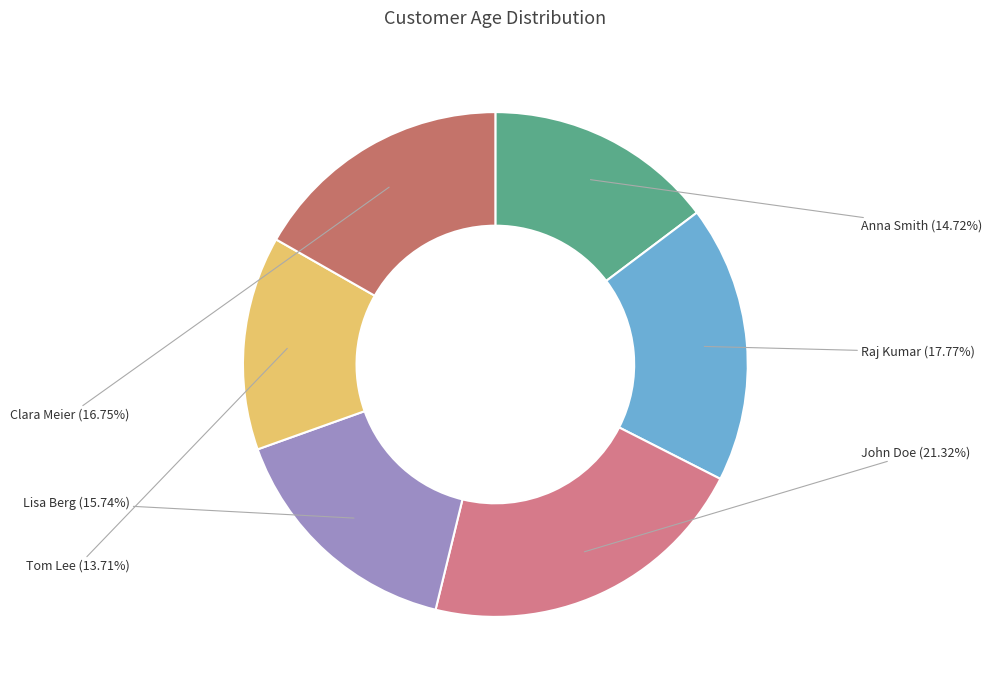

To the nearest percent, what percentage of the pie is Raj Kumar?

18%